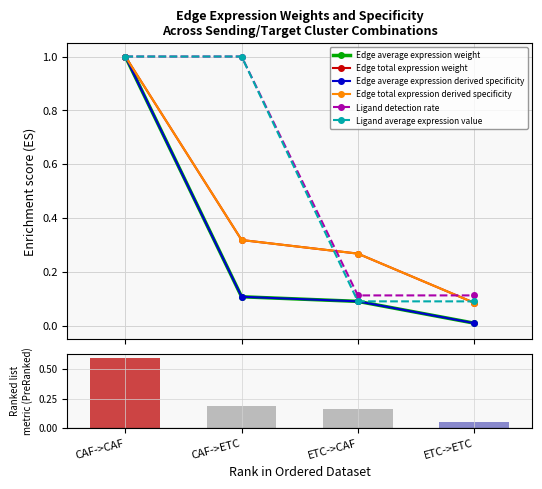

The Ligand average expression value series shows 0.1 at ETC->CAF. True or false?

True